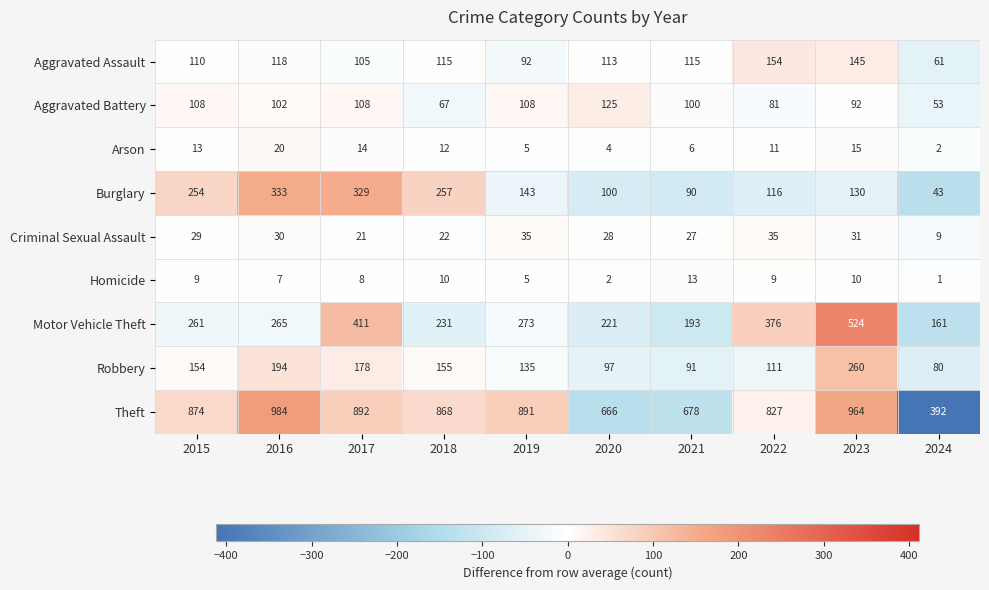

What is the sum of the Criminal Sexual Assault values at 2022 and 2018?

57